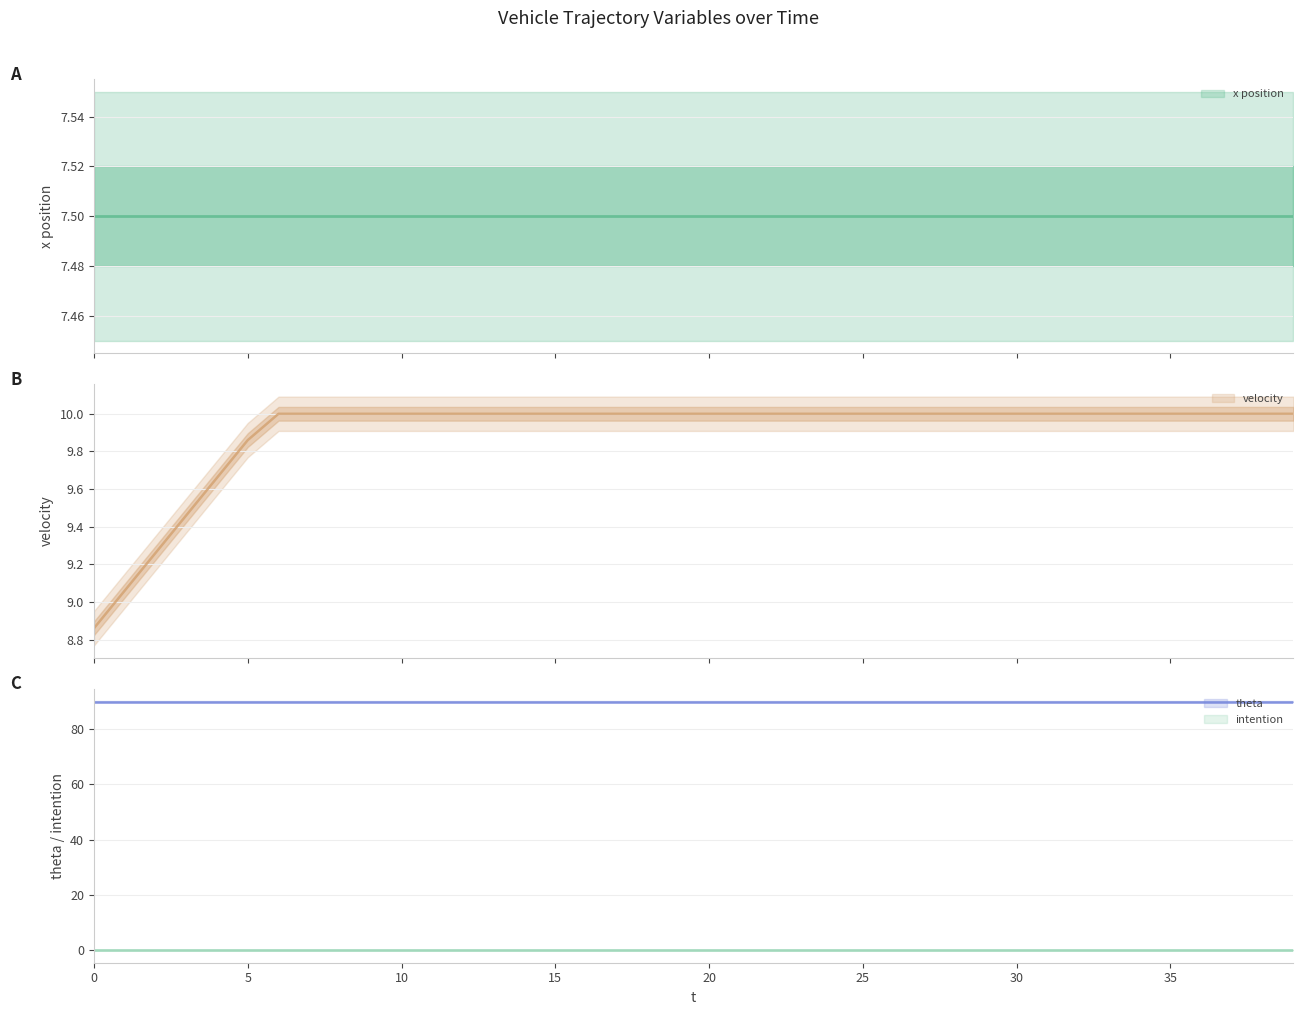

What is the total value across all series at 2?

106.8